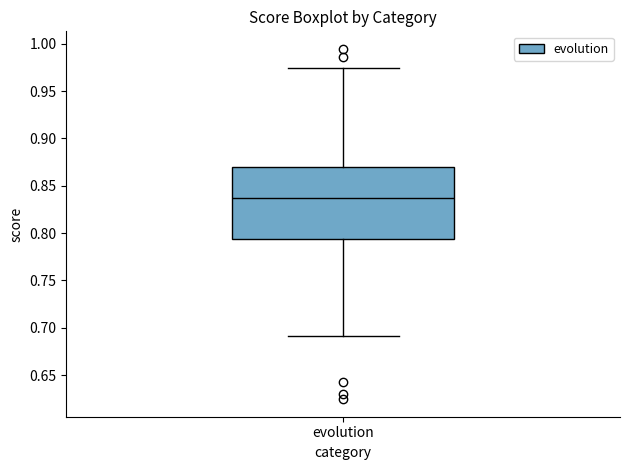

Read this box plot against the y-axis: the position of the median line, the range covered by the box, and the ends of both whiskers. The values are not printed on the chart, so give them approximately, as read against the axis.

median 0.835, box 0.795 to 0.870, whiskers 0.690 to 0.975